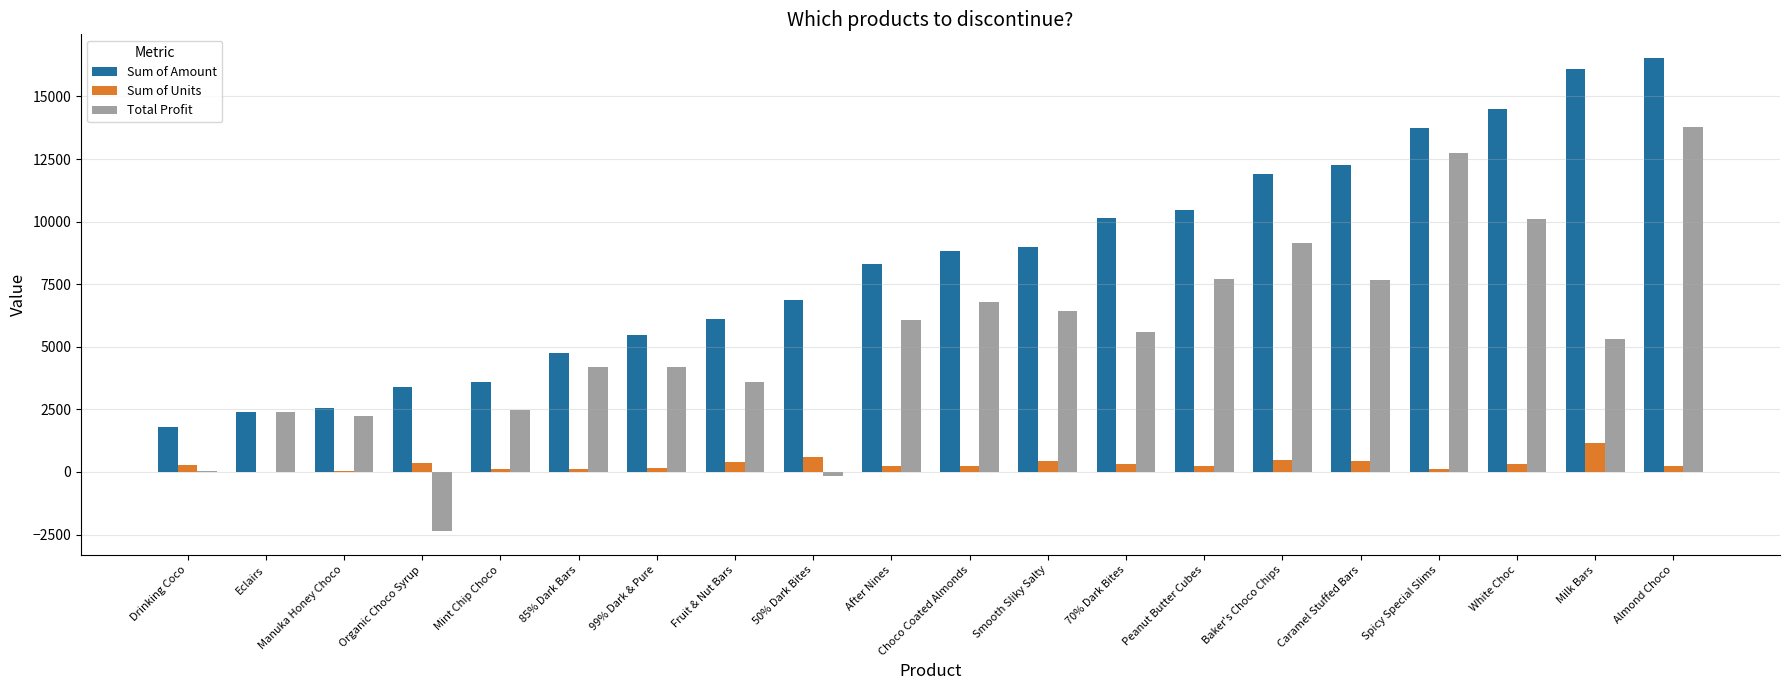

What are all the series names shown in the legend?

Sum of Amount, Sum of Units, Total Profit